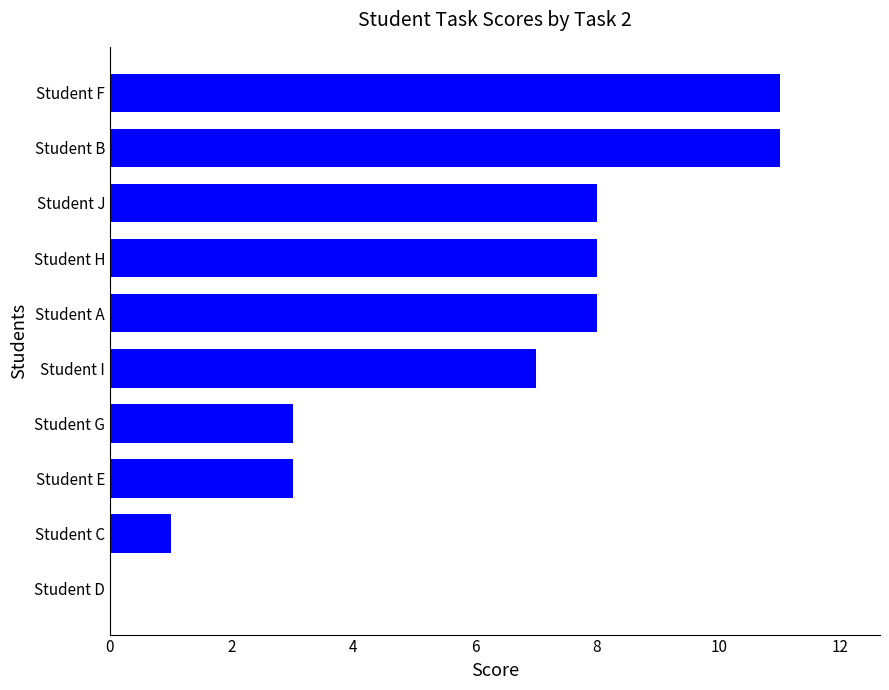

How many positive values are there?

9